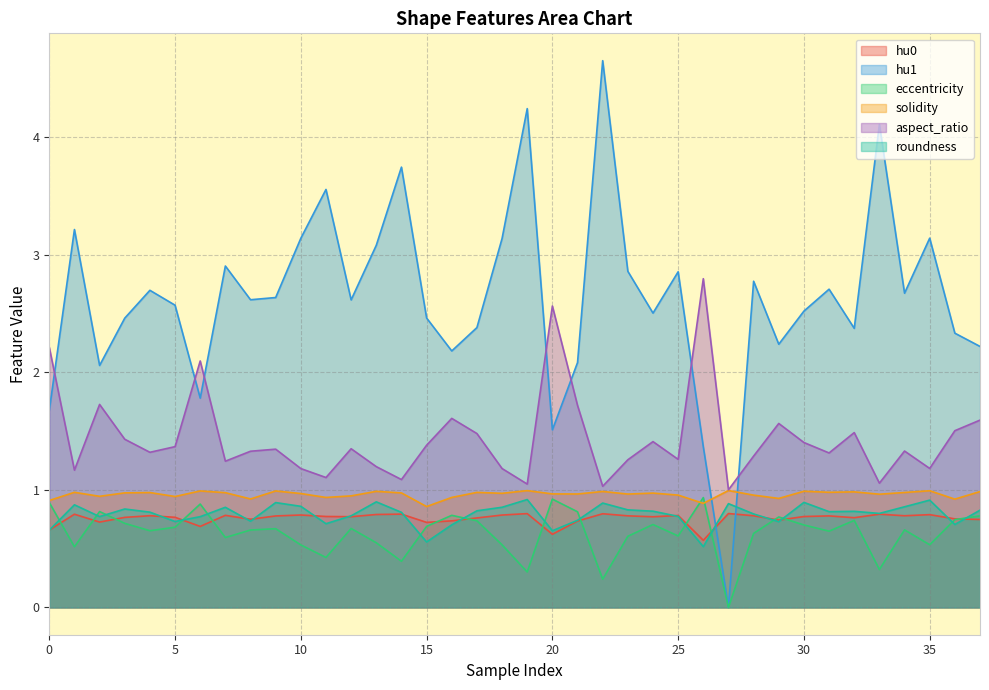

Is the value of hu1 at 35 greater than the value of eccentricity at 17?

Yes